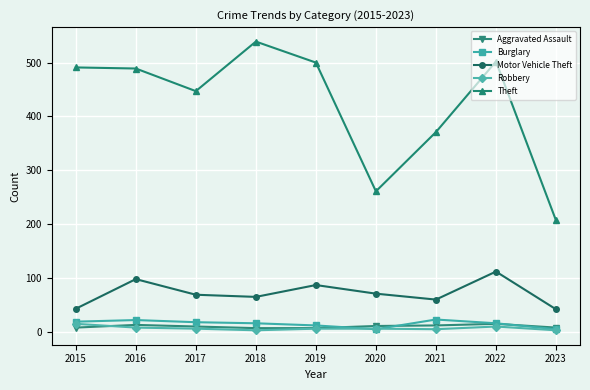

True or false: Robbery and Motor Vehicle Theft cross at least once.

False